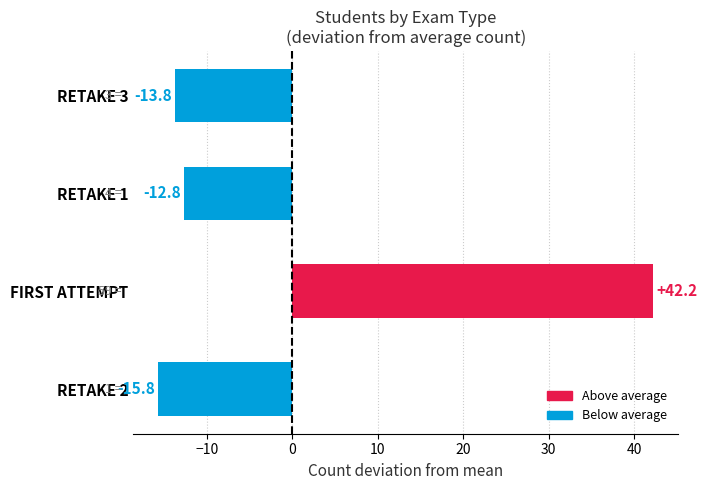

At which category does the chart reach its peak across all series?

FIRST ATTEMPT